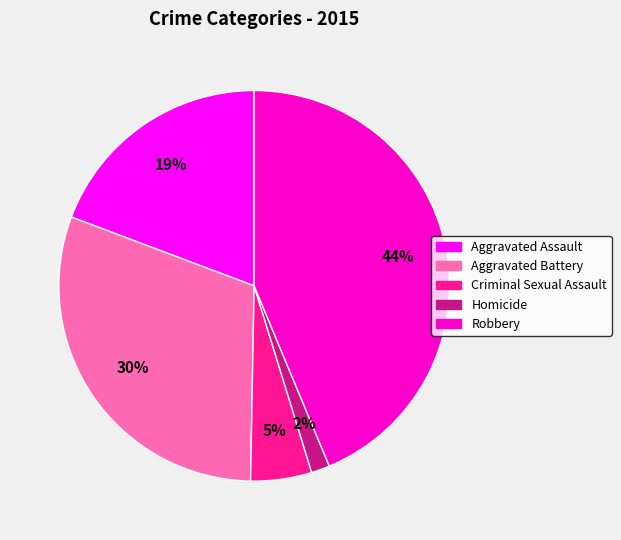

Between Homicide and Robbery, which is larger?

Robbery